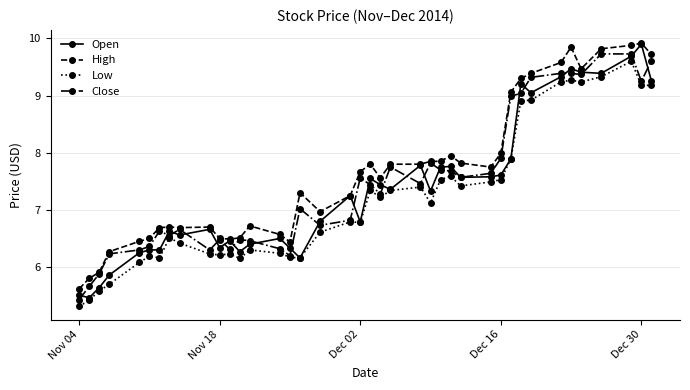

At how many categories does at least one series exceed 6?

37